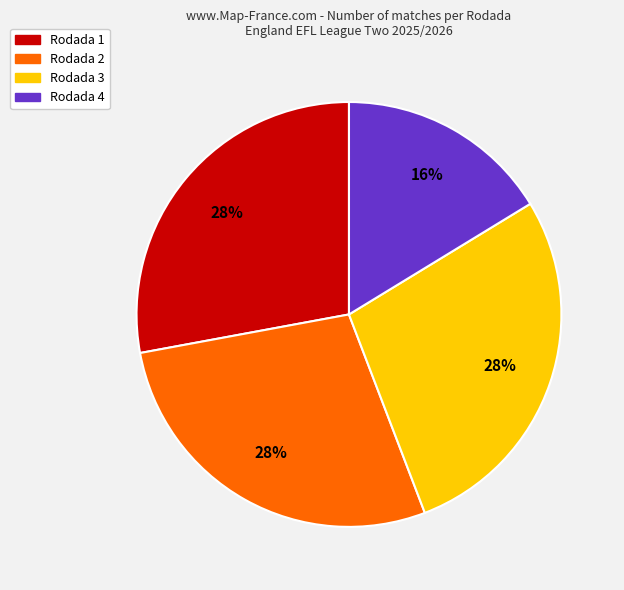

Does Rodada 3 represent more than half of the total?

No